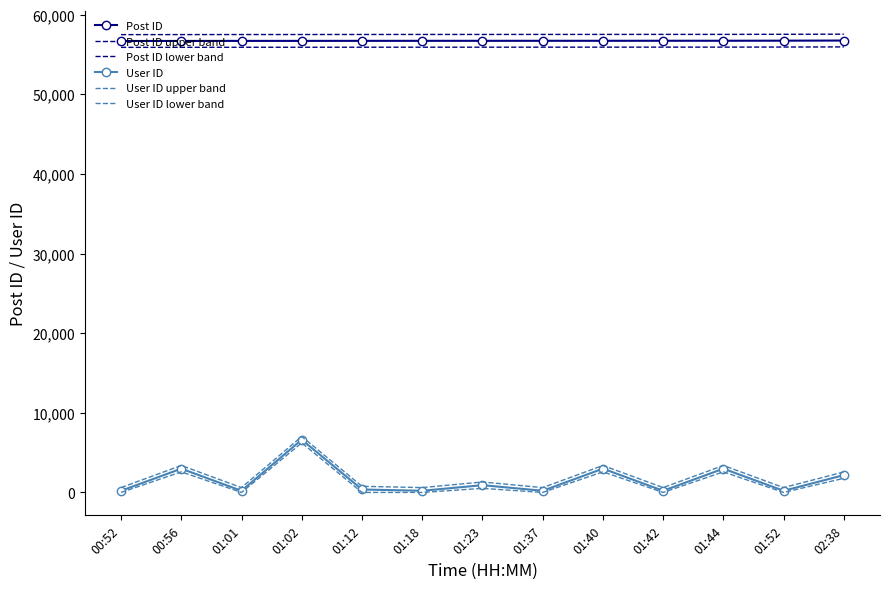

Which series changed the most between 00:56 and 01:01?

User ID